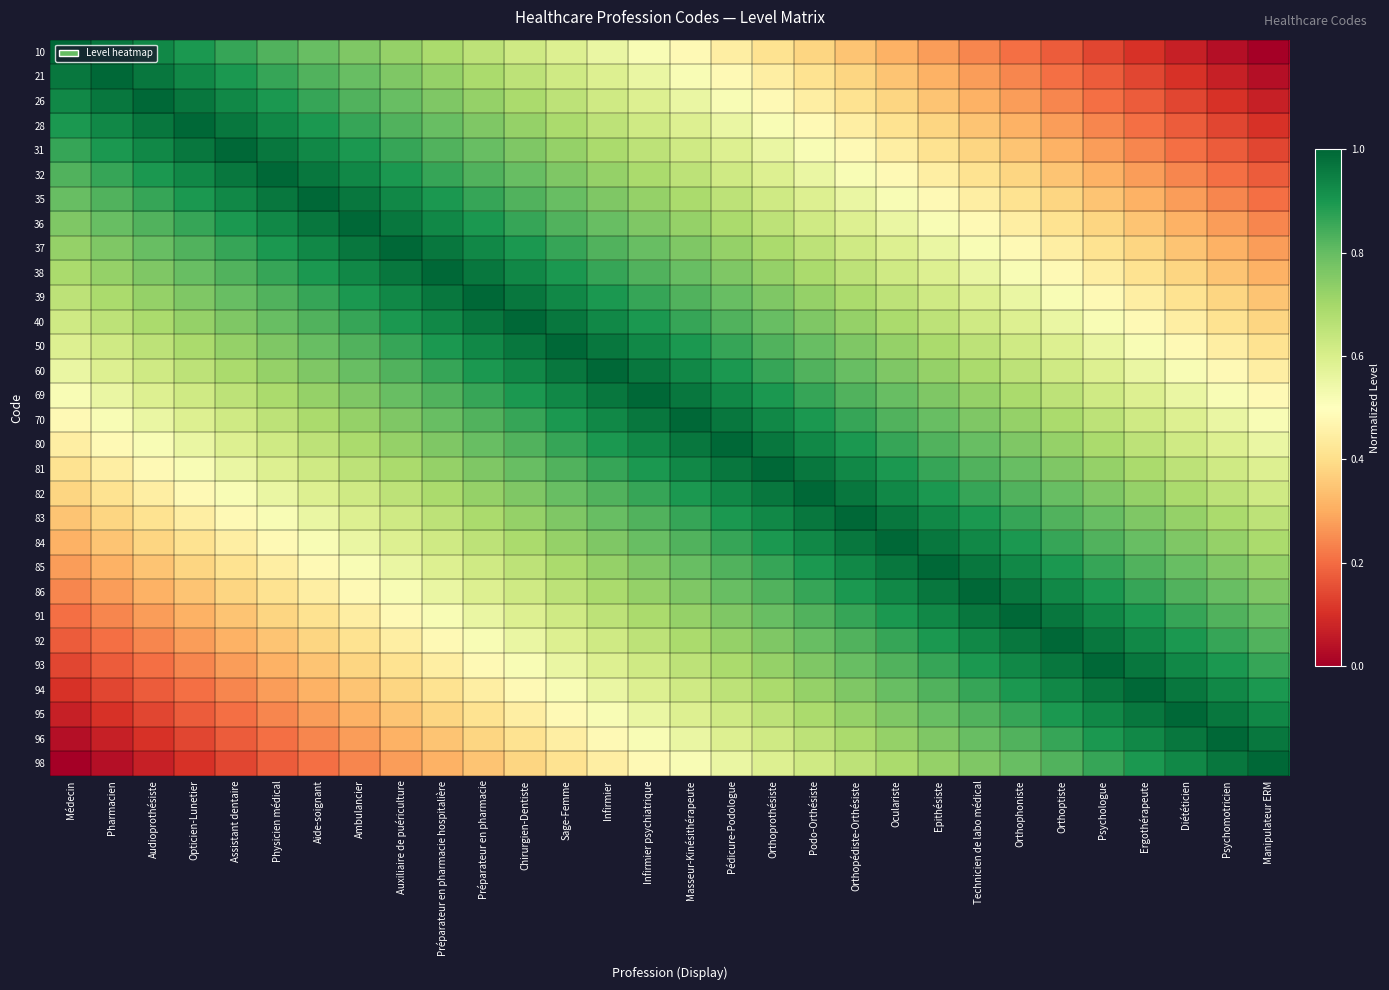

What is the greatest value displayed?

1.0